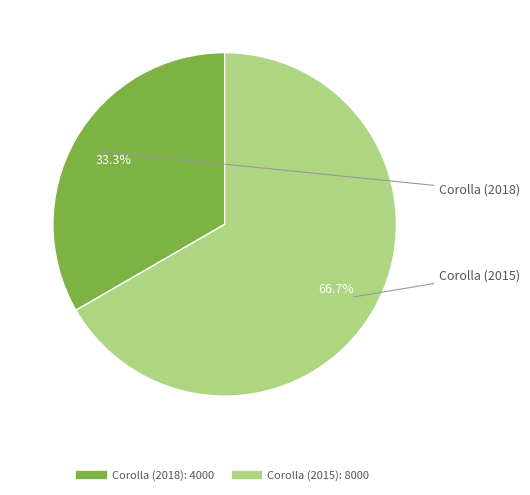

To the nearest percent, what is the combined percentage of Corolla (2018) and Corolla (2015)?

100%